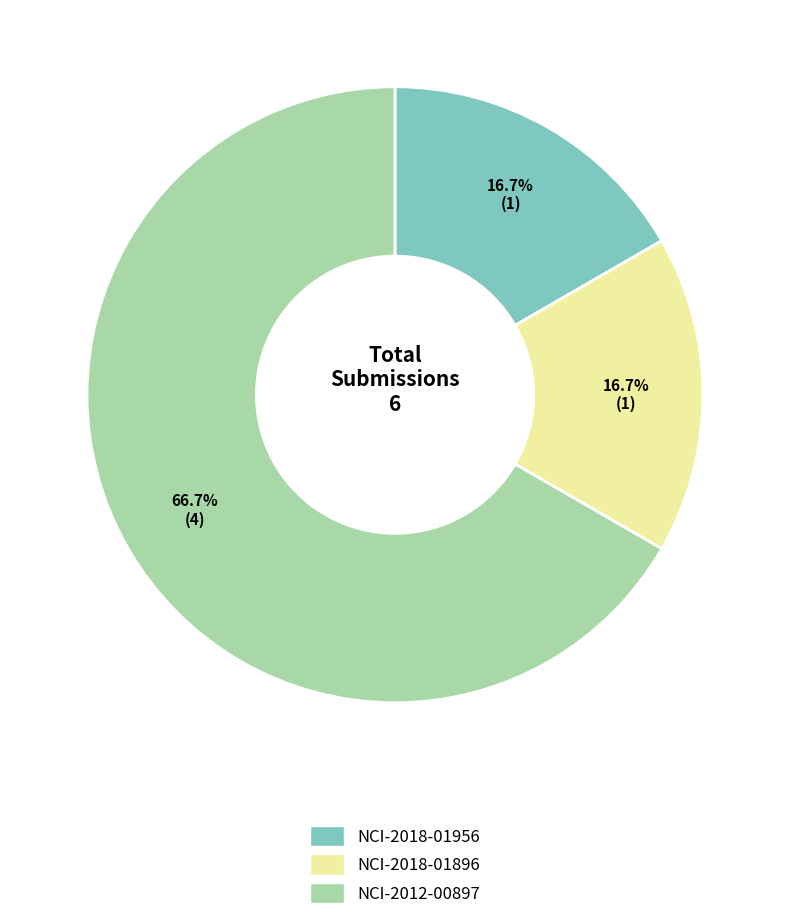

The NCI-2018-01956 slice represents 17% of the pie. True or false?

True